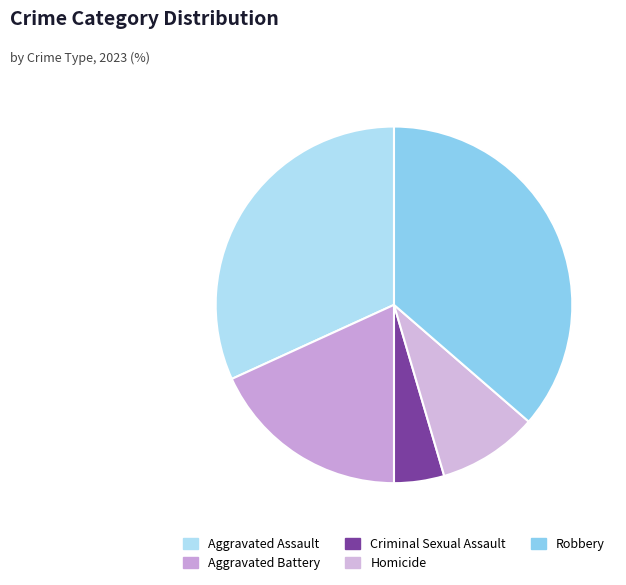

Which has a higher value, Criminal Sexual Assault or Aggravated Battery?

Aggravated Battery